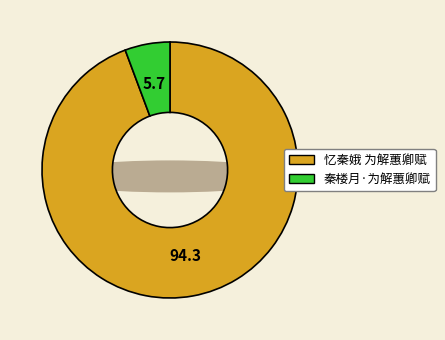

What portion of the pie excludes 秦楼月·为解蕙卿赋?

94.3%